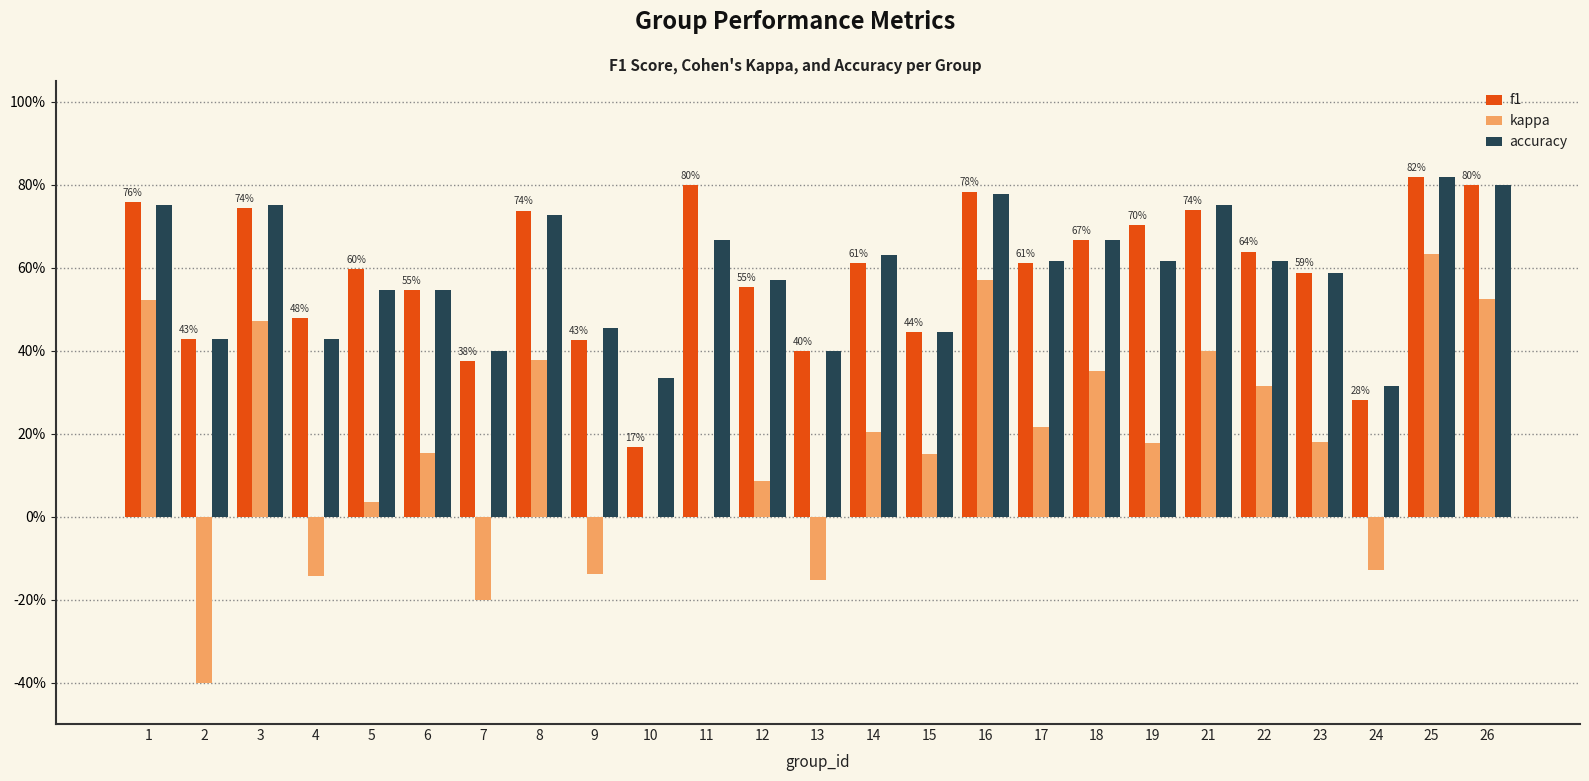

What is the difference between the maximum and minimum values in the f1 series?

0.7